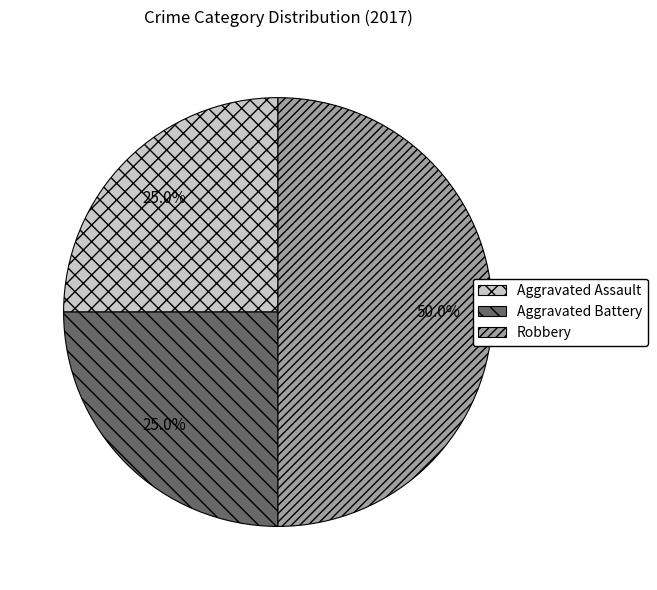

How many segments does this pie chart have?

3